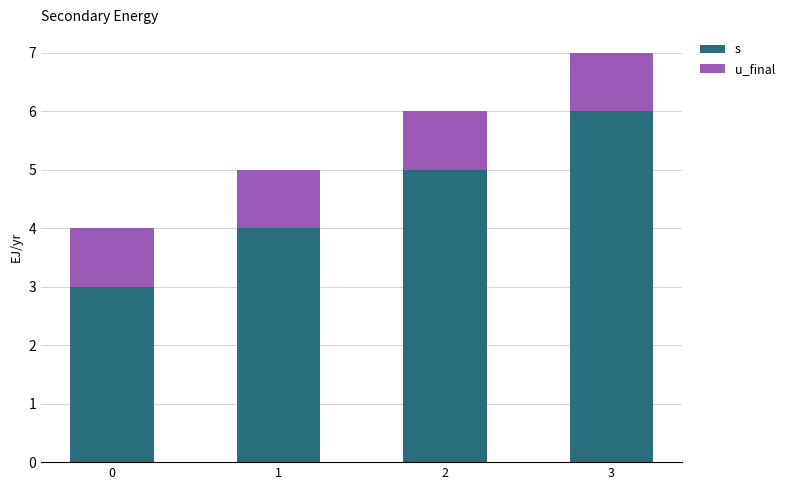

Which series has the largest total across all categories?

s